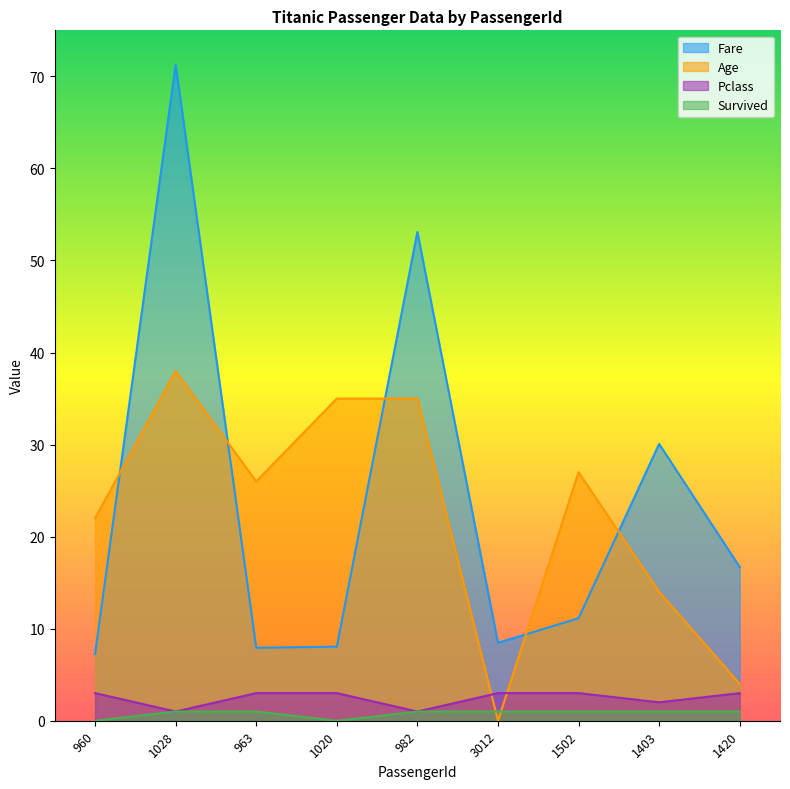

What is the difference between the maximum and second lowest values in the Pclass series?

2.0